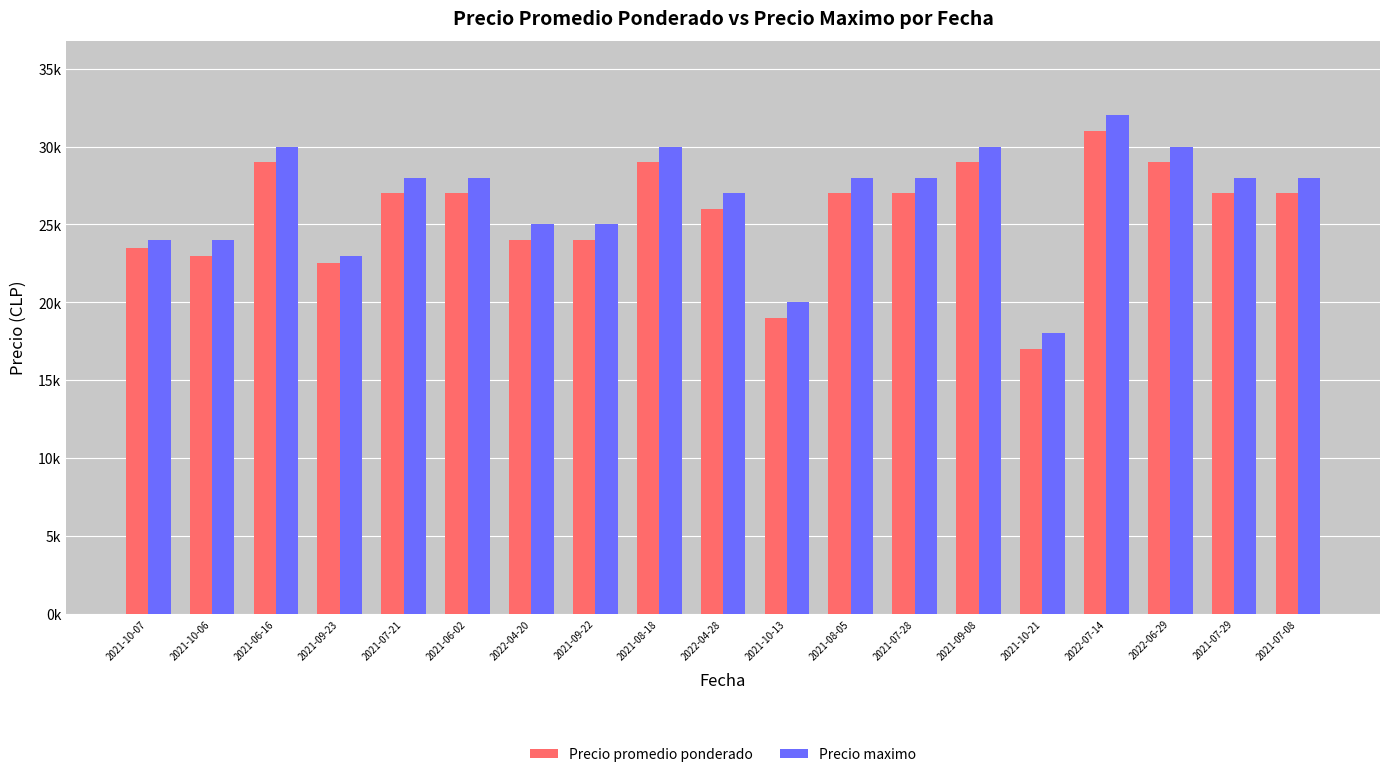

Are the bars horizontal?

No